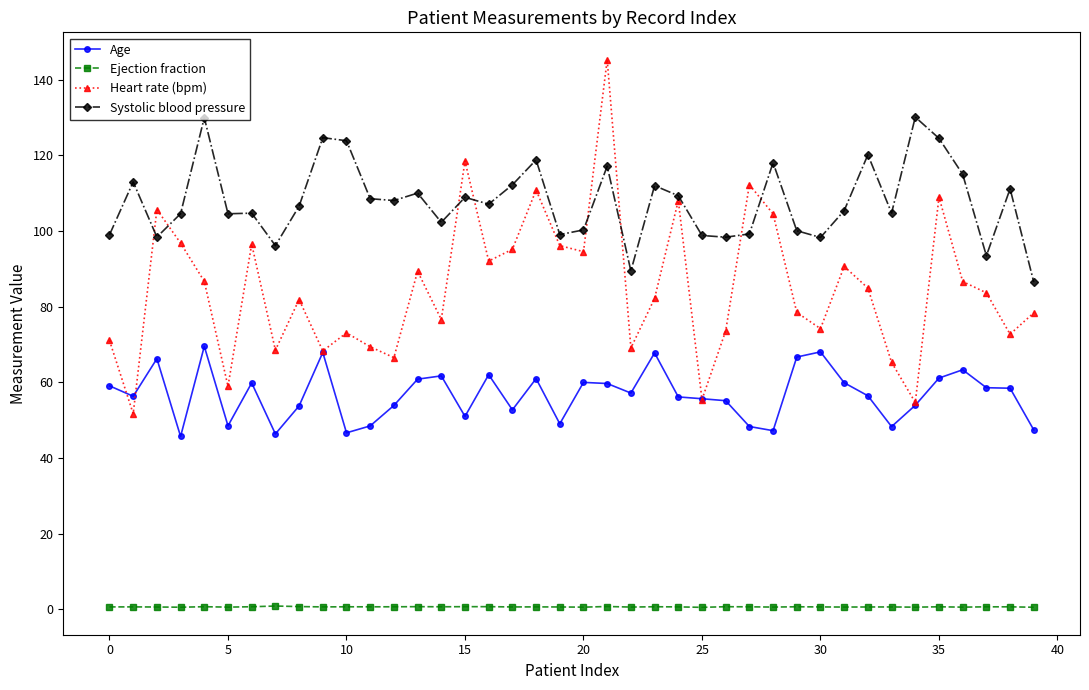

Which series has the largest total across all categories?

Systolic blood pressure